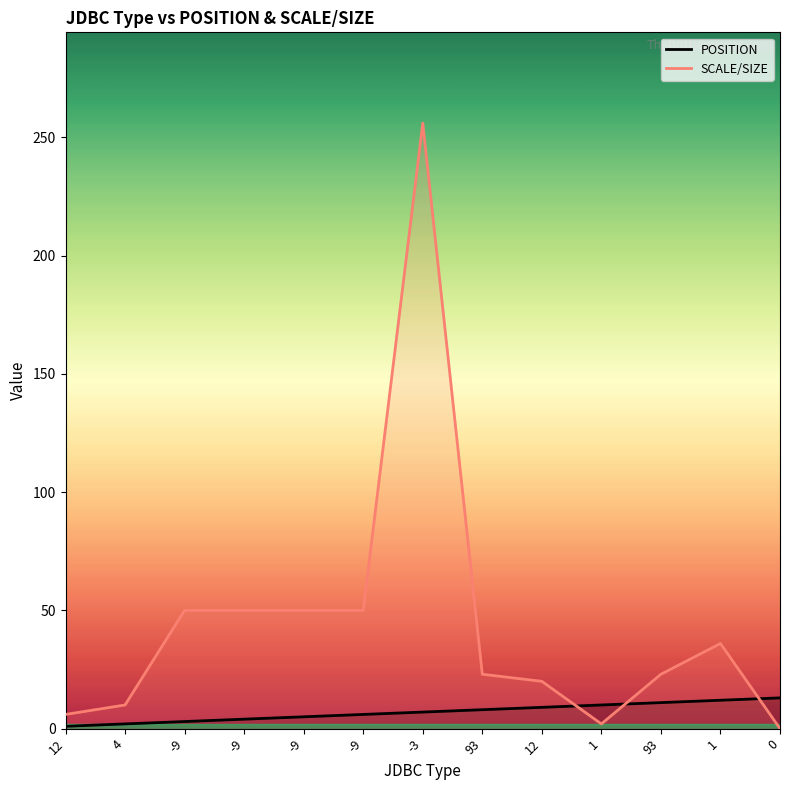

What is the sum of all POSITION values?

91